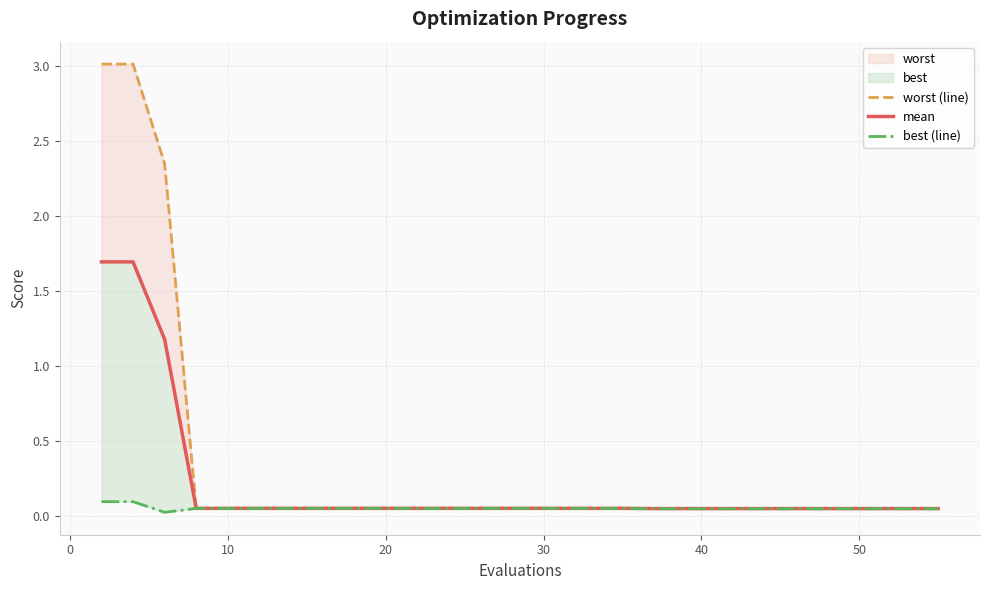

Which series has the widest spread of values?

worst (line)